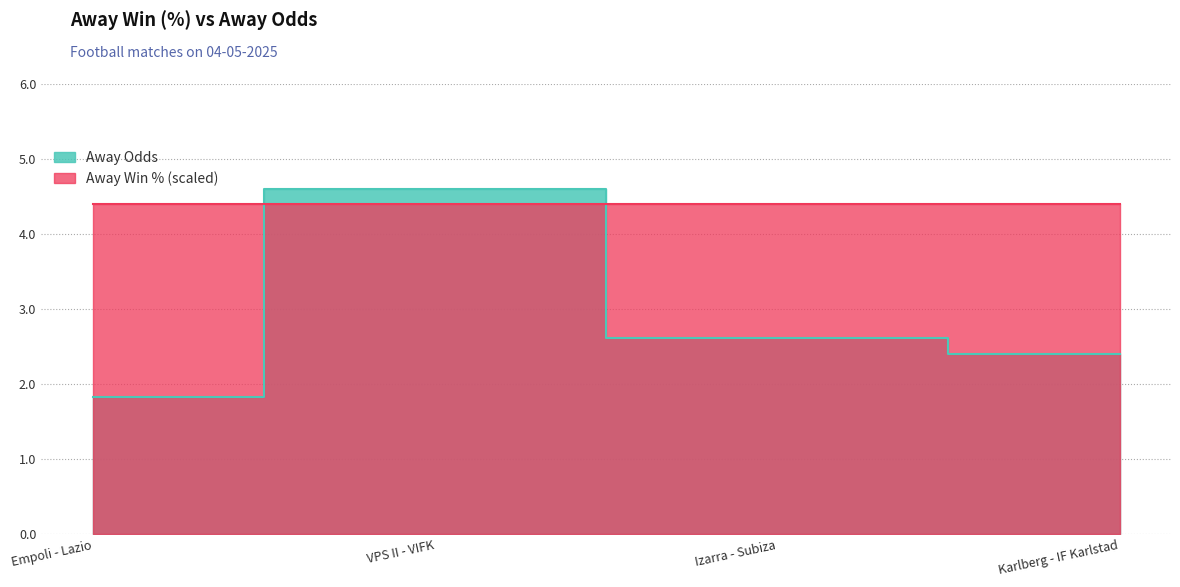

Reading right to left, what are all the values shown in this chart?

2.4	2.6	4.6	1.8